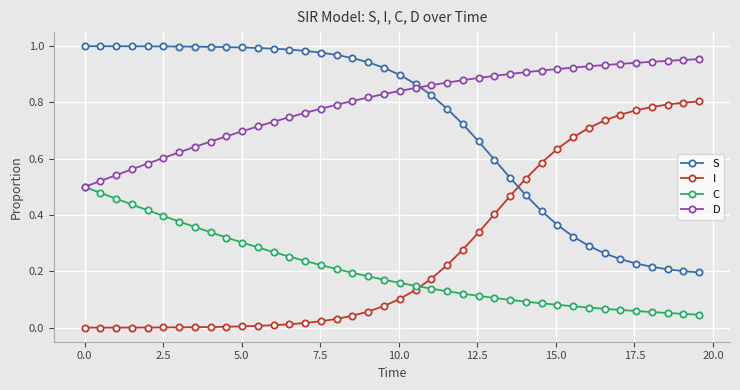

True or false: I and D cross at least once.

False